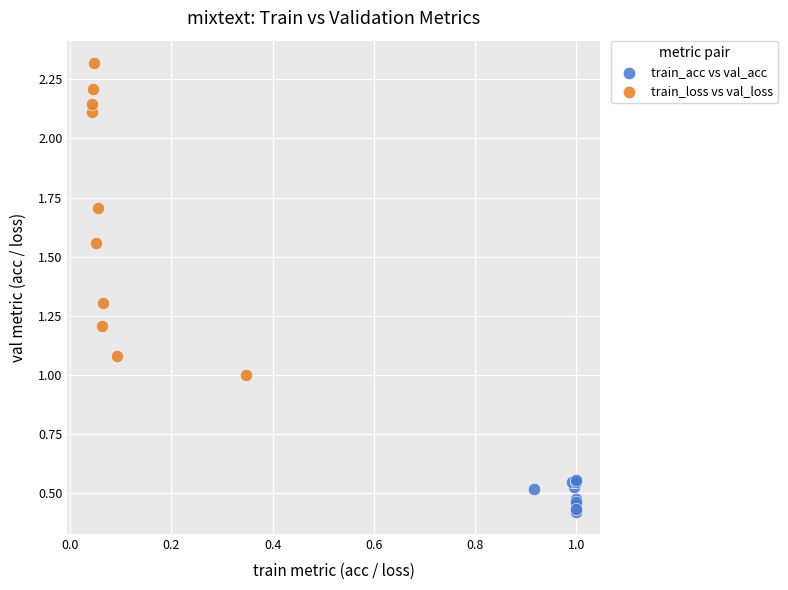

Which series contains the highest Y value?

train_loss vs val_loss